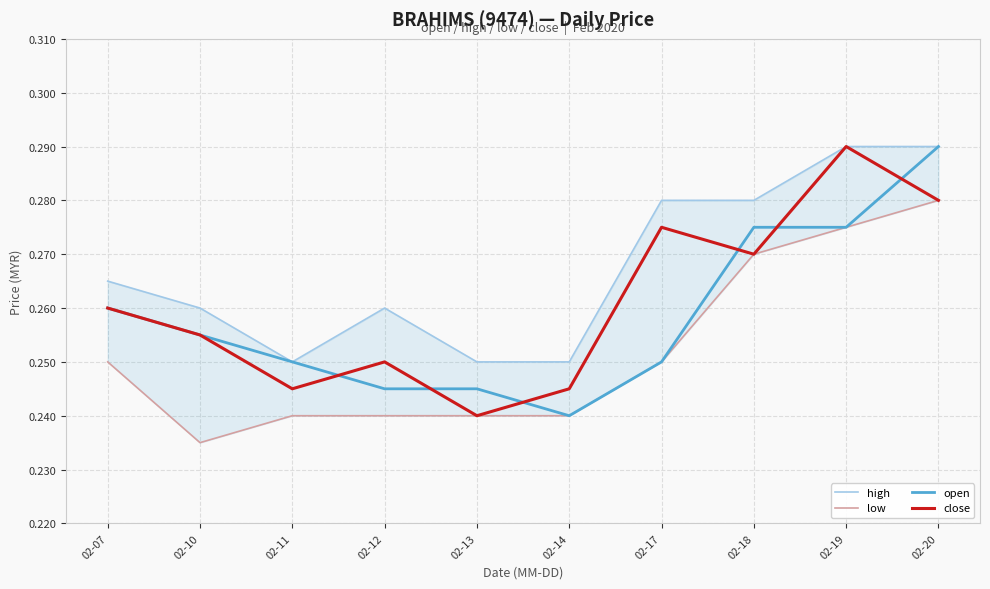

Read the high value at 02-12.

0.3